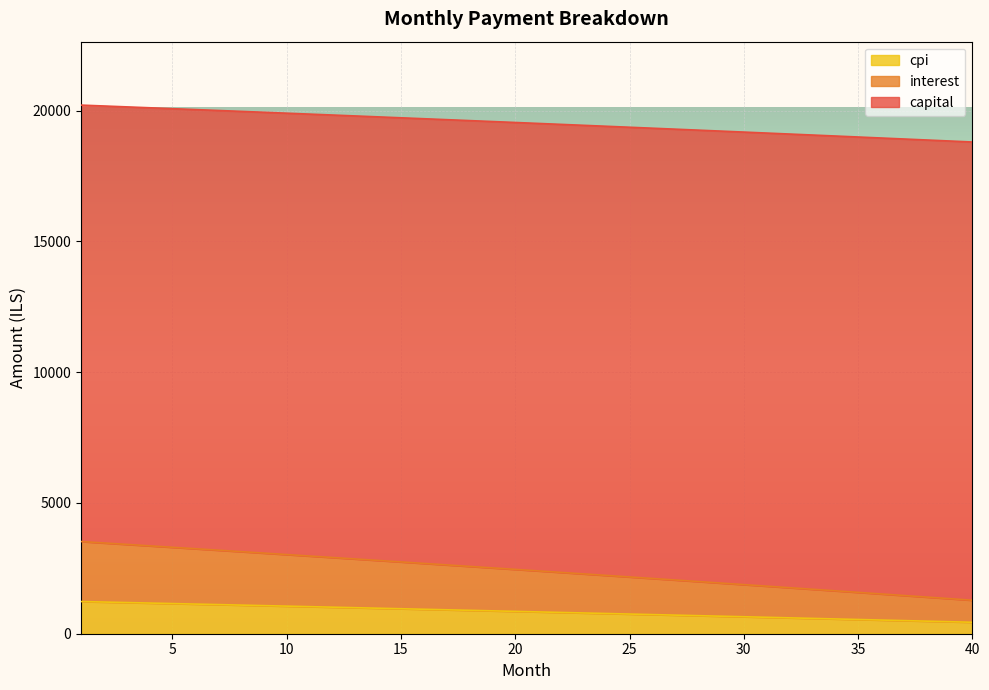

Which series changed the most between 28 and 37?

interest